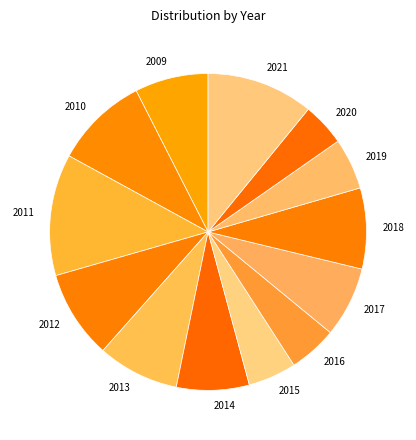

What is the ratio of the value at 2010 to the value at 2020?

2.2